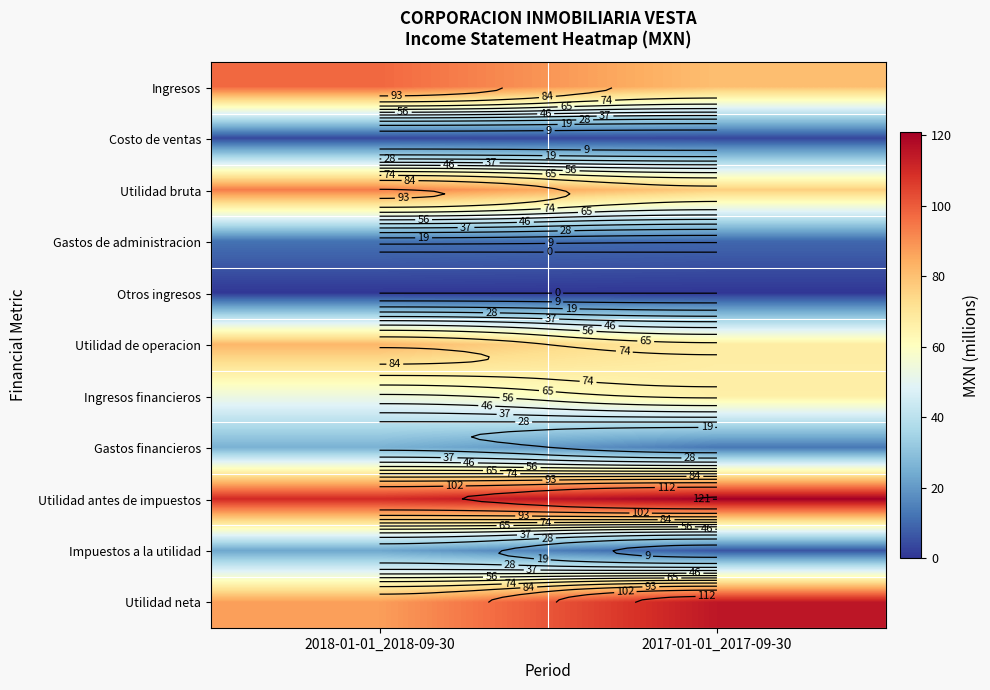

What is the difference between the highest and lowest values at 2017-01-01_2017-09-30?

120.5